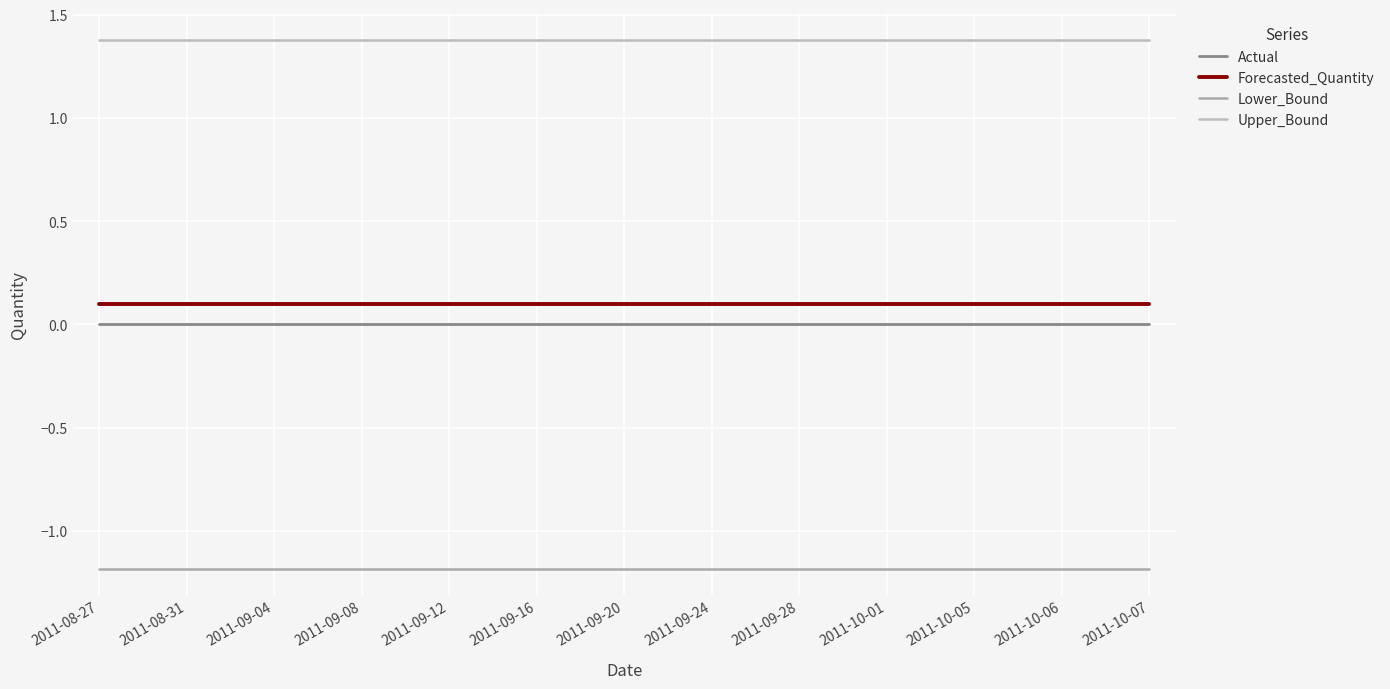

Does the chart have visible grid lines?

Yes